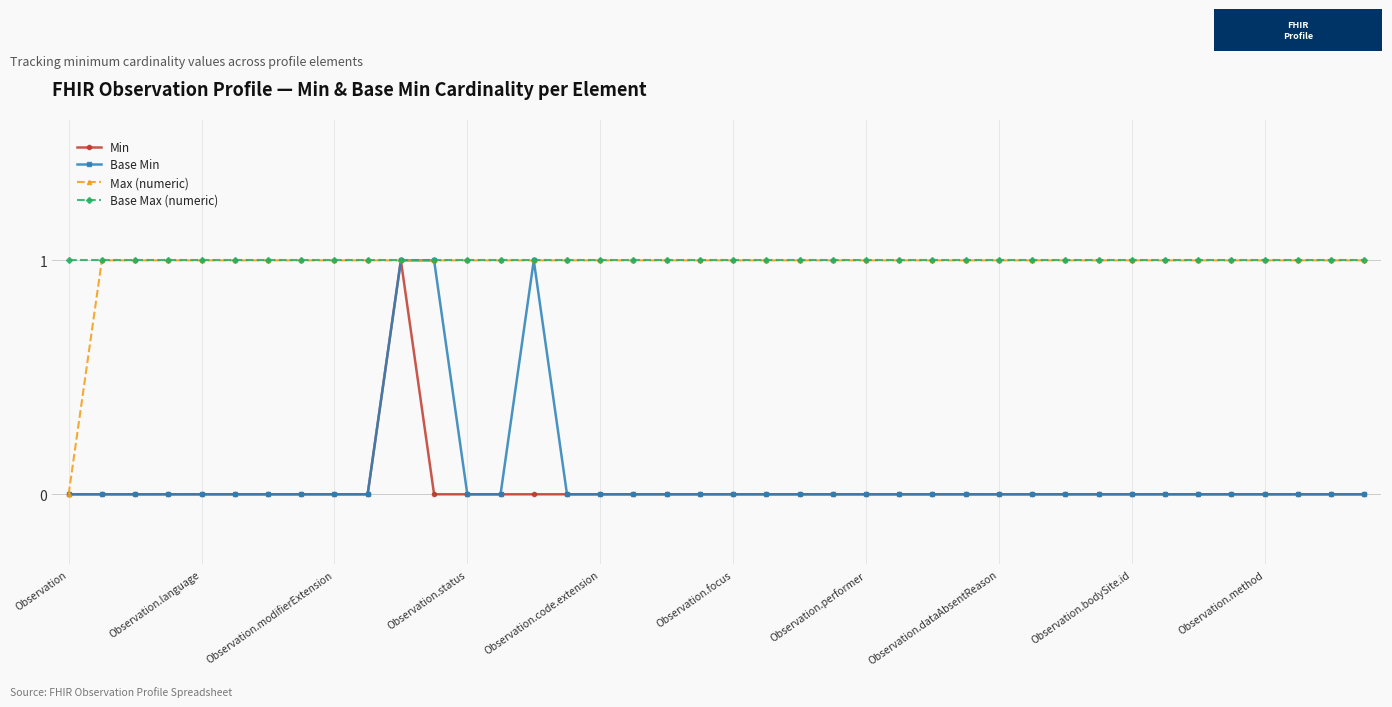

At which category does Base Min reach its first local peak?

14